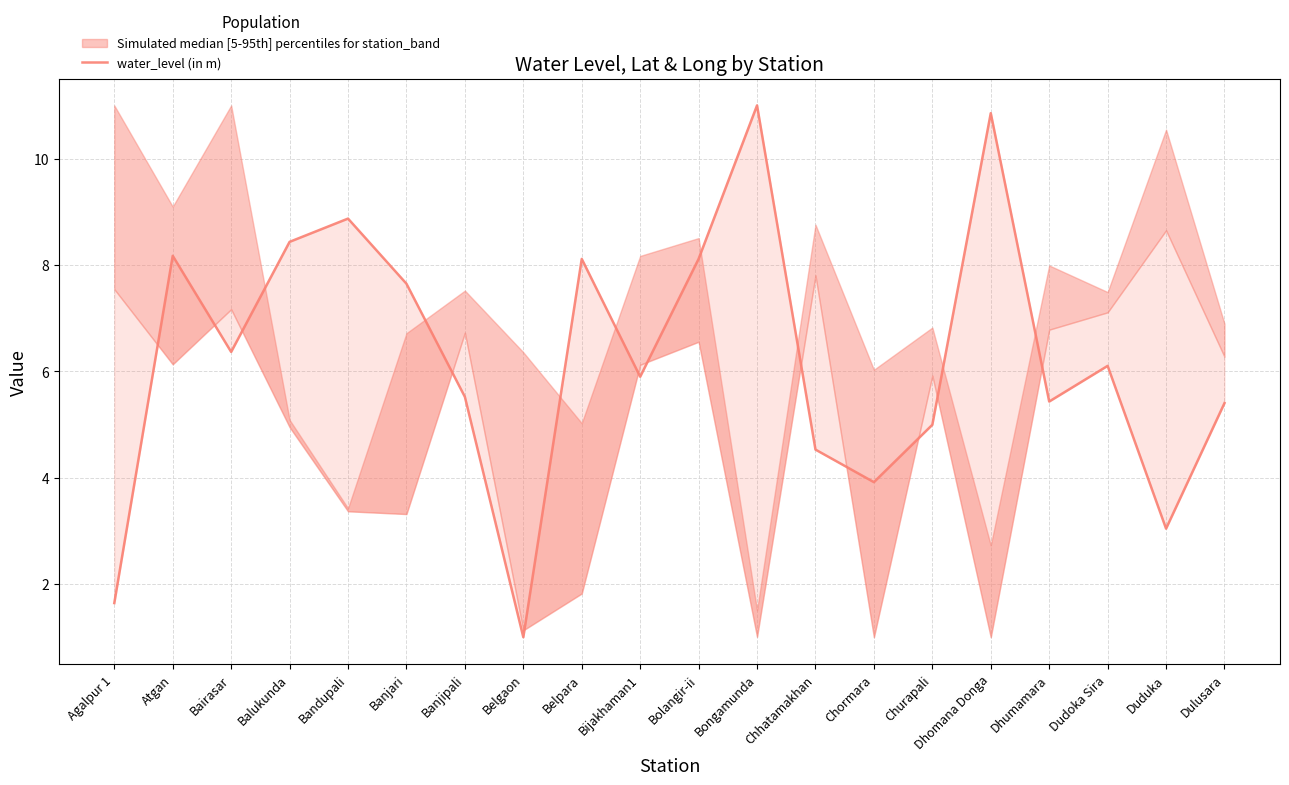

How many values are below 6?

10